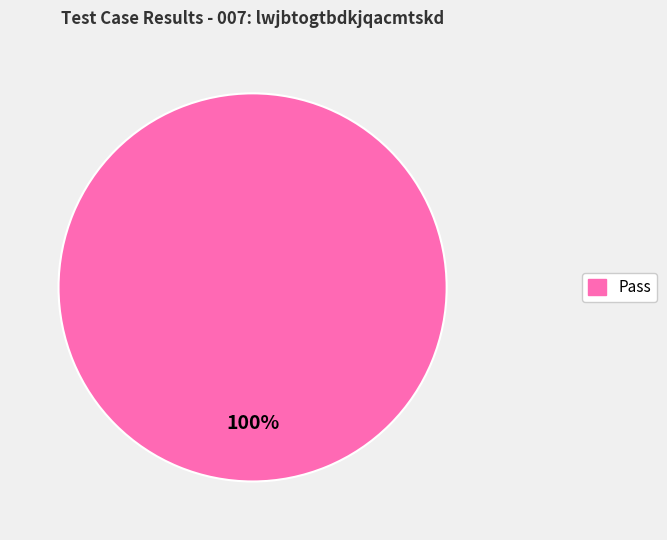

Is there a majority slice in this chart?

Yes